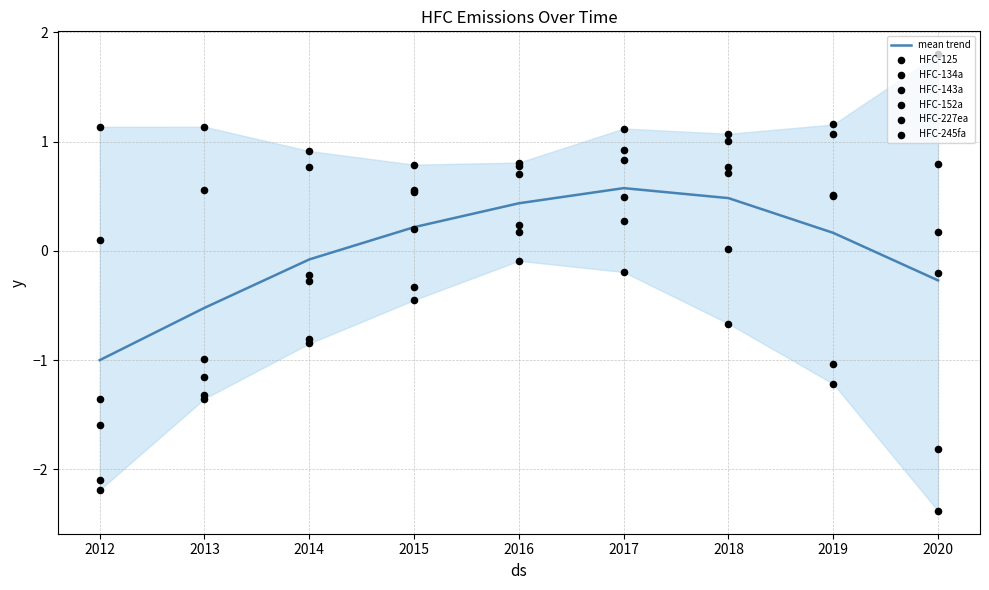

At how many categories does at least one series exceed 1?

6